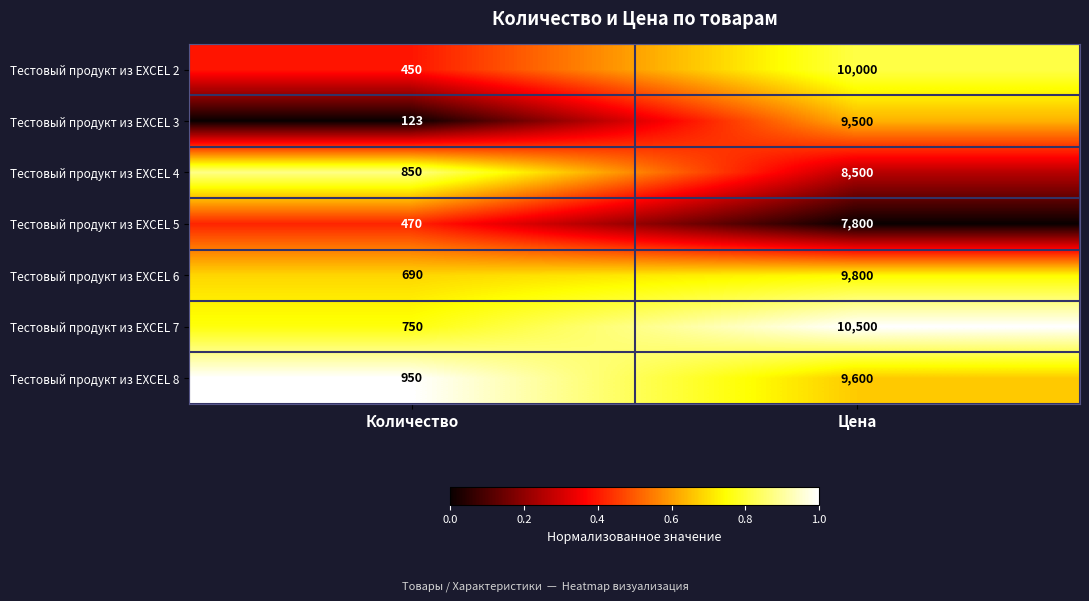

At Количество, list the series in order from largest to smallest.

Тестовый продукт из EXCEL 8, Тестовый продукт из EXCEL 4, Тестовый продукт из EXCEL 7, Тестовый продукт из EXCEL 6, Тестовый продукт из EXCEL 5, Тестовый продукт из EXCEL 2, Тестовый продукт из EXCEL 3